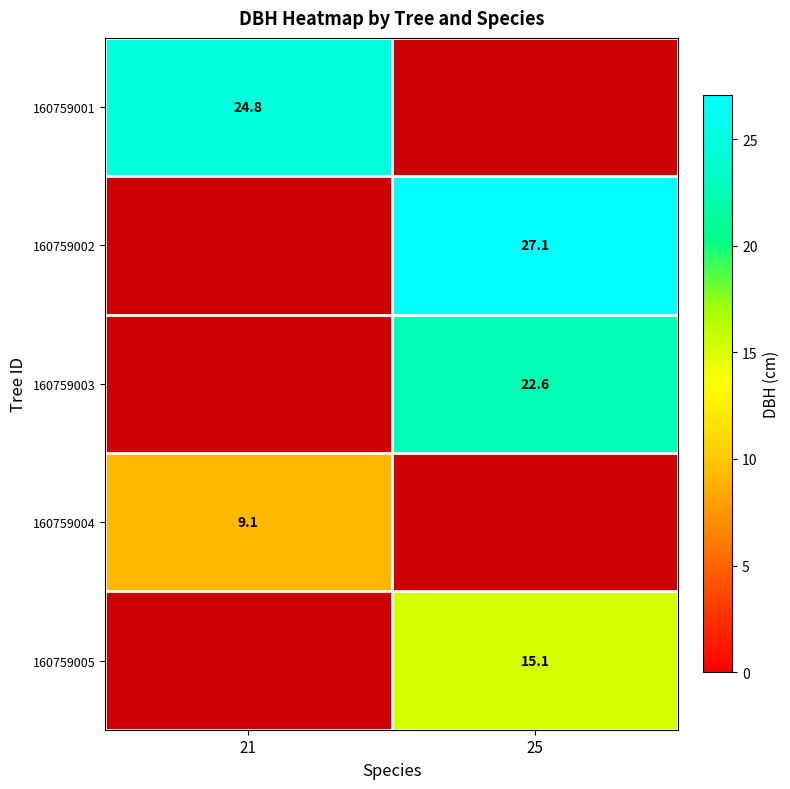

The value of 160759003 at 25 is 22.6. True or false?

True